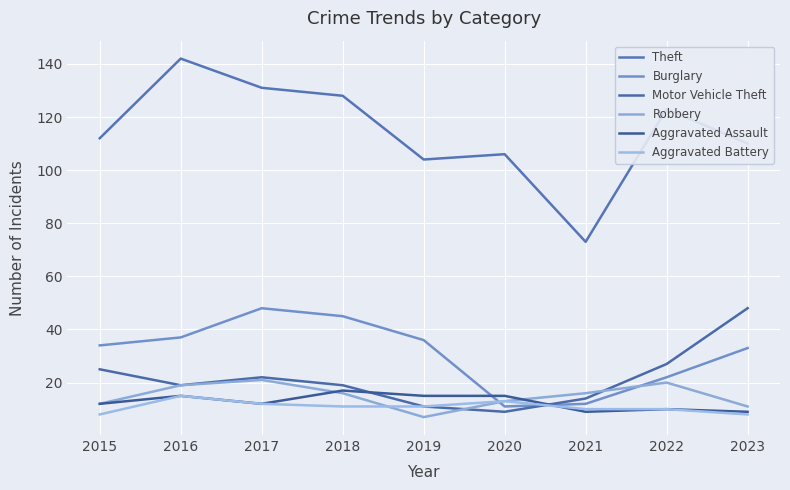

Reading left to right, list all the values displayed in this chart.

Theft: 112	142	131	128	104	106	73	123	110
Burglary: 34	37	48	45	36	11	12	22	33
Motor Vehicle Theft: 25	19	22	19	11	9	14	27	48
Robbery: 12	19	21	16	7	13	16	20	11
Aggravated Assault: 12	15	12	17	15	15	9	10	9
Aggravated Battery: 8	15	12	11	11	13	10	10	8